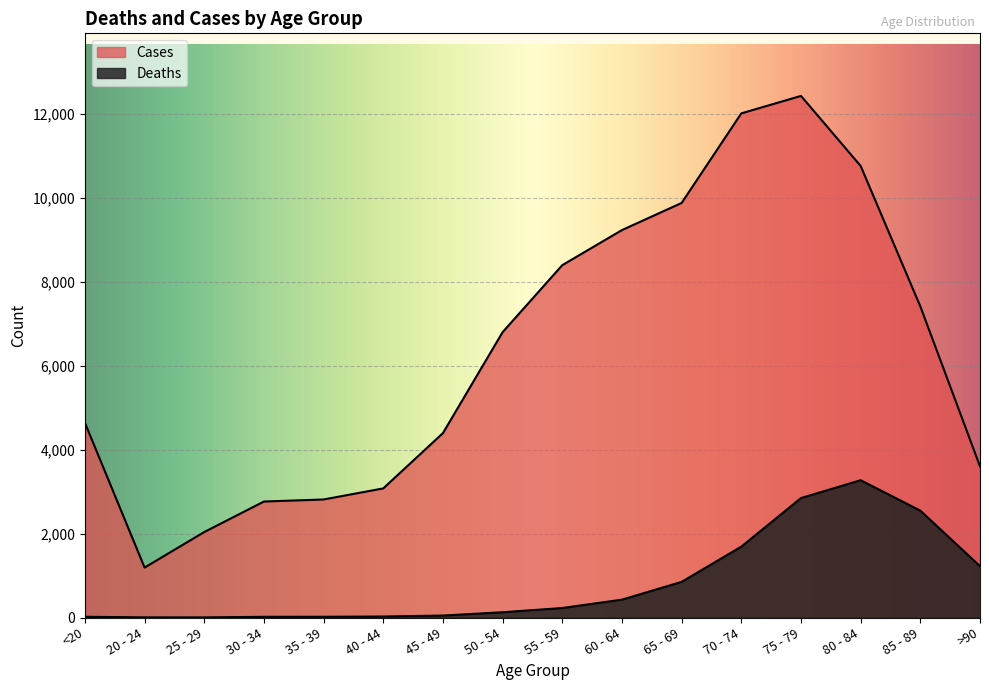

What is the label of the 8th point from the left?

50 - 54